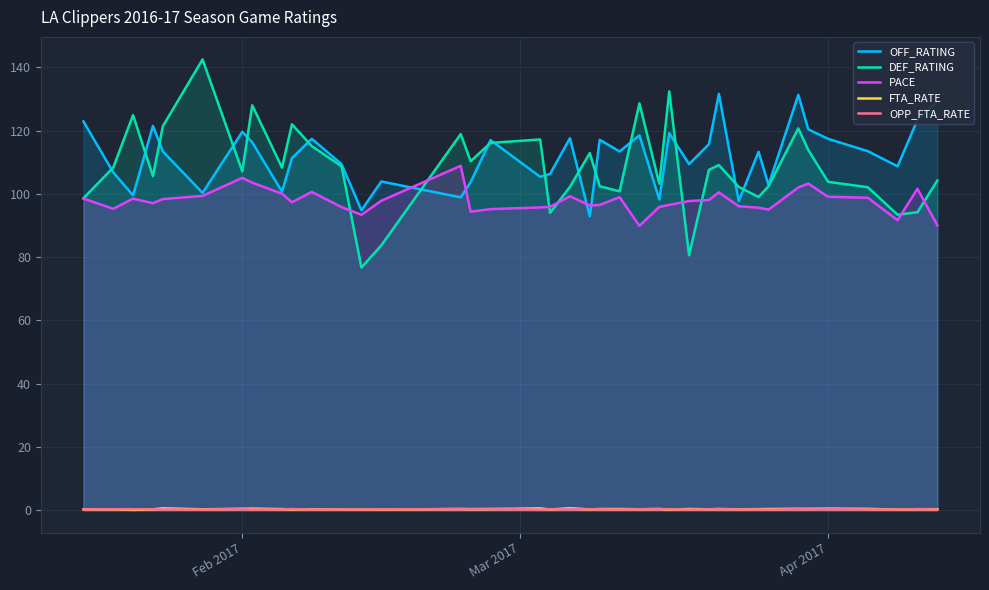

Which series has the largest range (max minus min)?

DEF_RATING